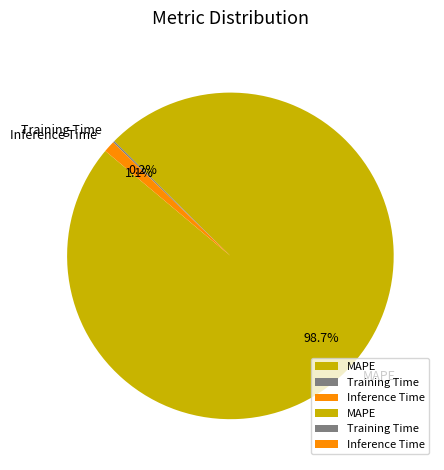

Which category has the biggest portion of the pie?

MAPE